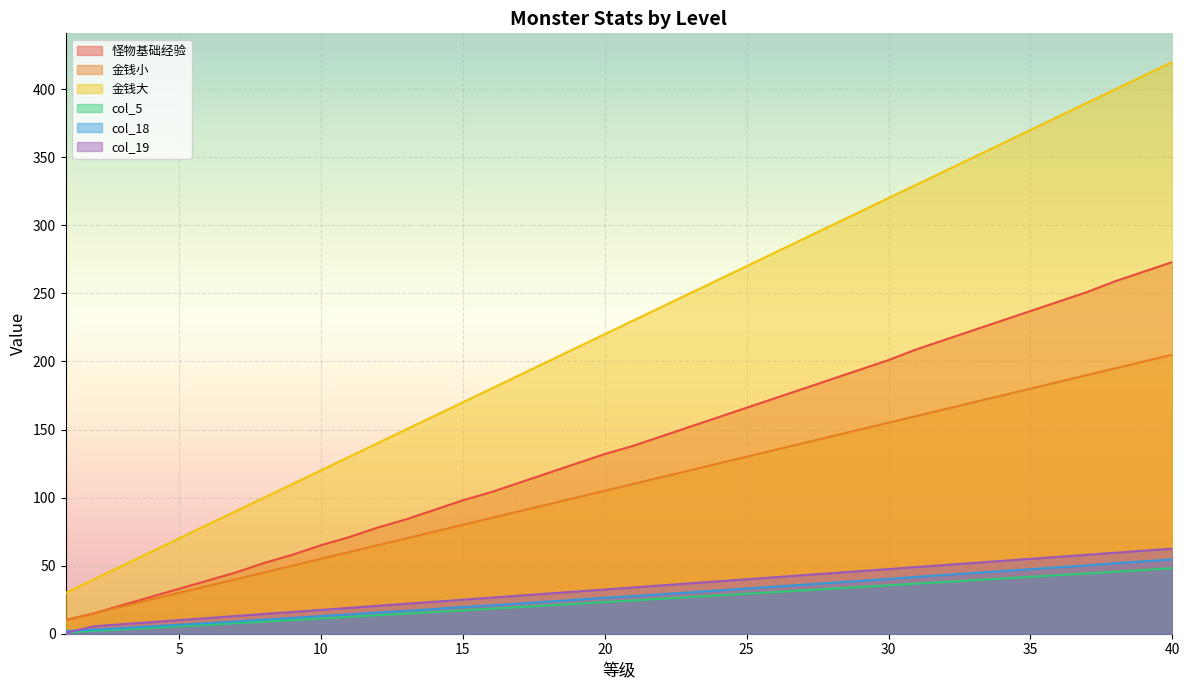

What is the value of the 怪物基础经验 point at the 1st from the left?

2.0